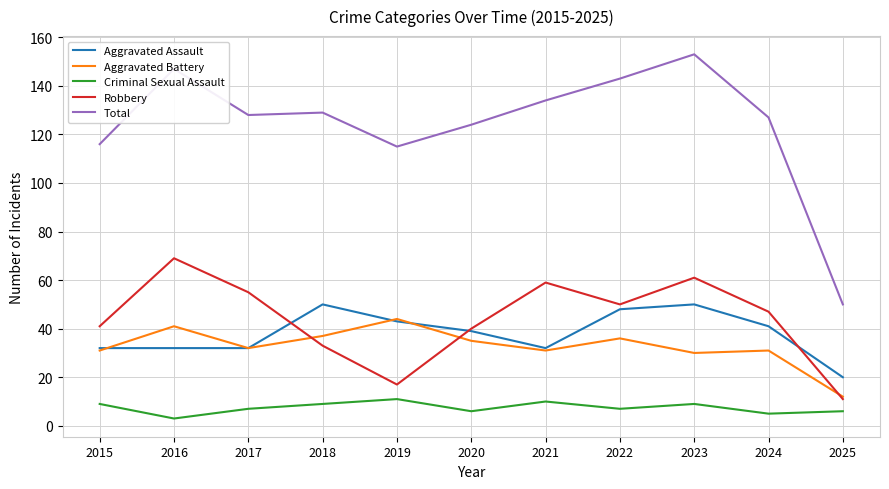

At which category does Criminal Sexual Assault reach its first local valley?

2016